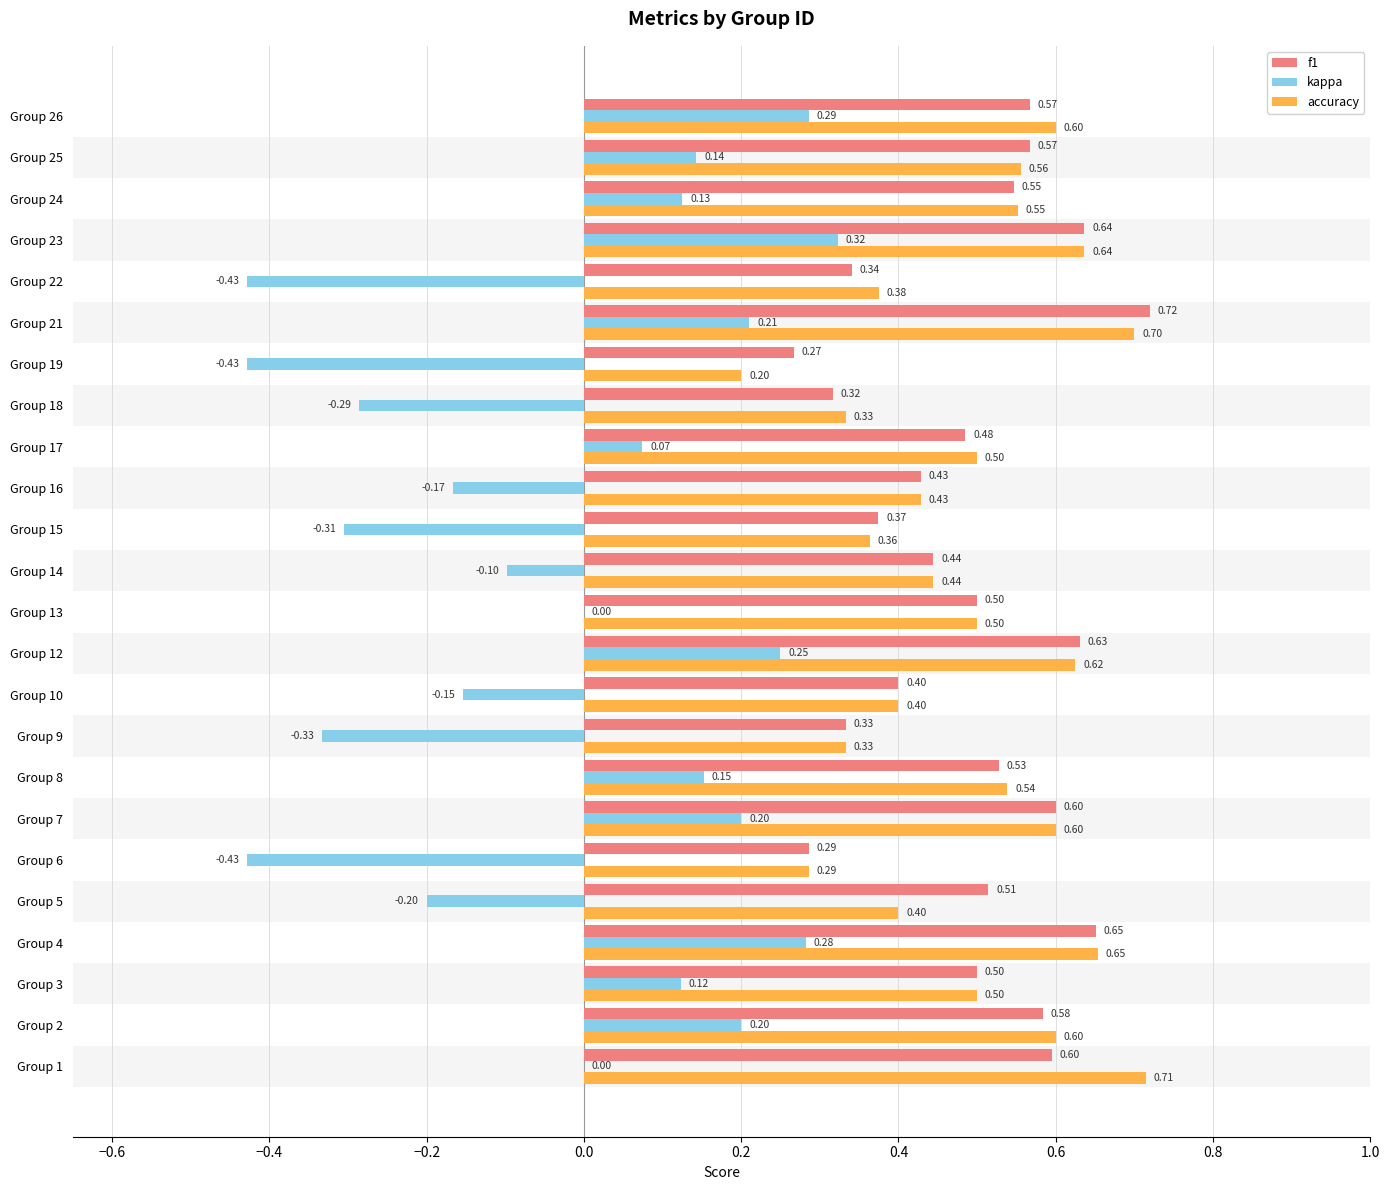

Which series changed the most between Group 13 and Group 15?

kappa